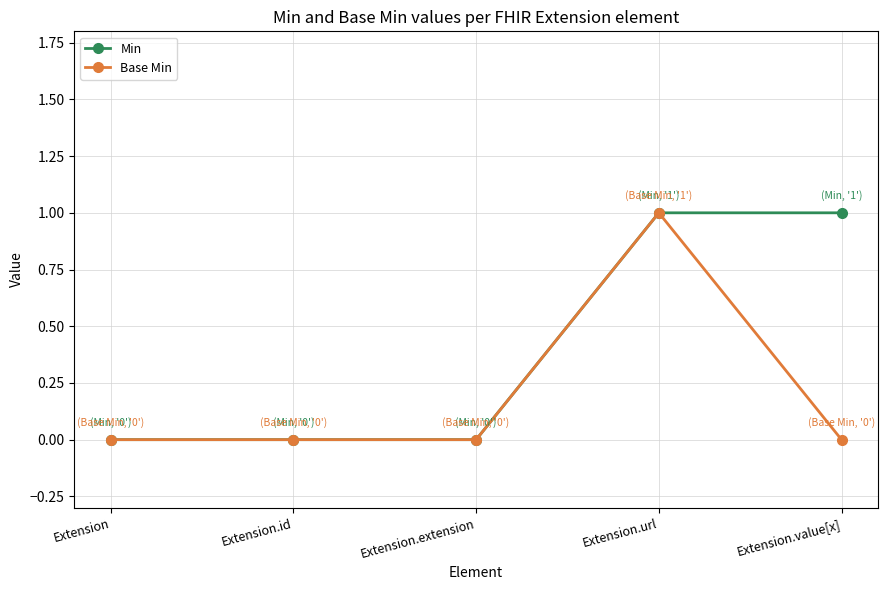

Is this an area chart (filled region under the line)?

No